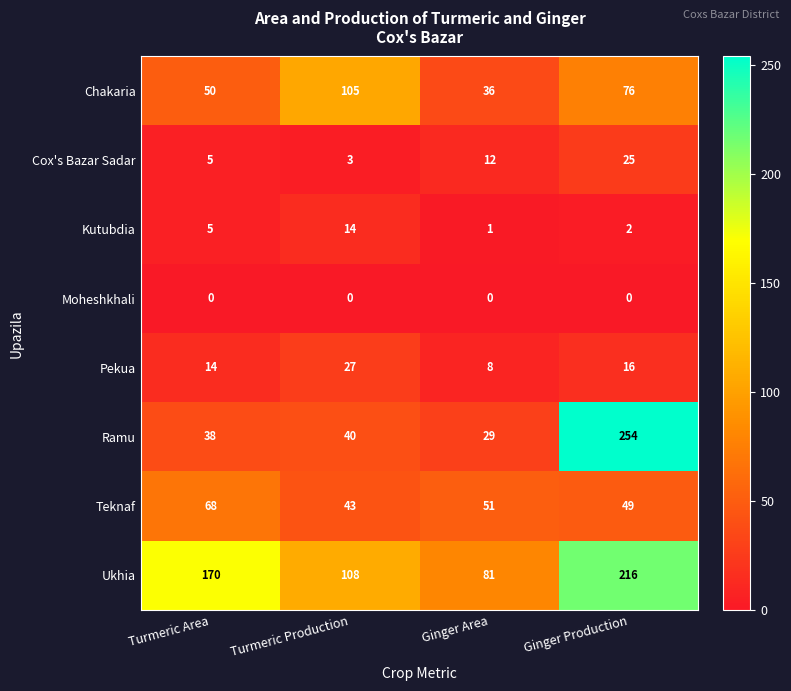

Count the number of categories in the chart.

4